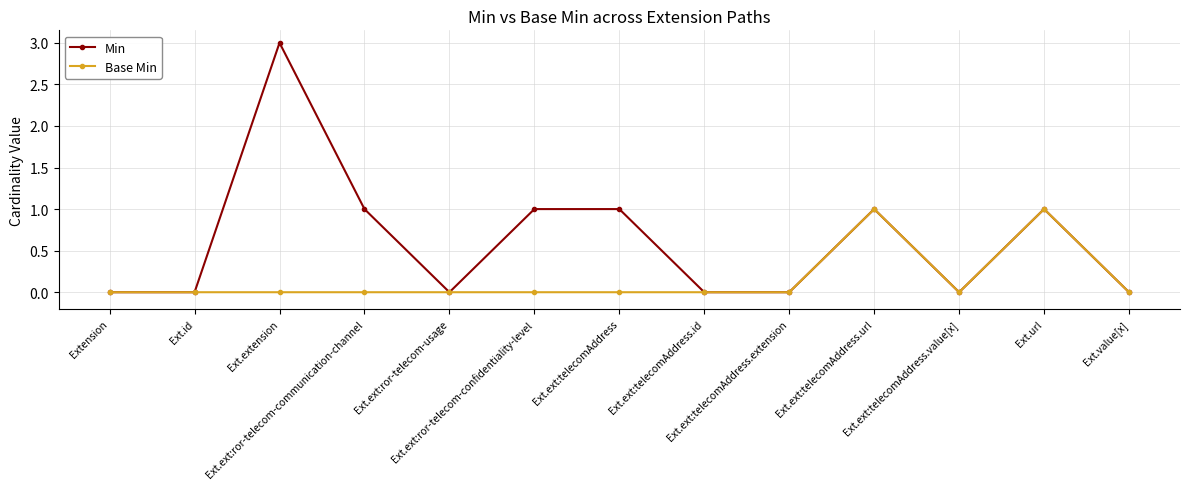

Rank the series by their maximum value, from highest to lowest.

Min, Base Min